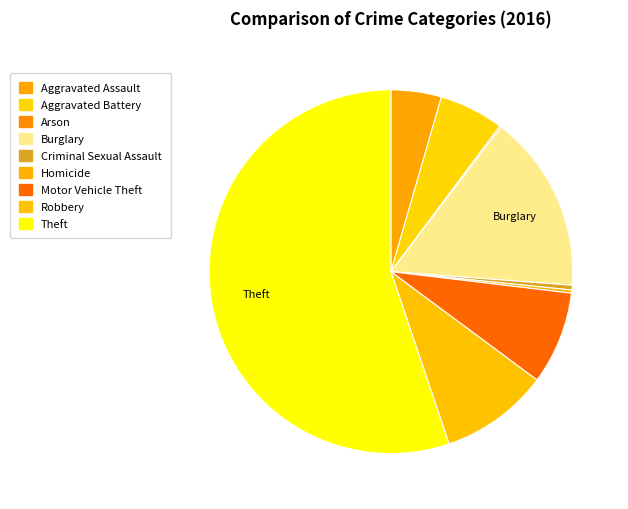

What is the largest slice in the pie chart?

Theft